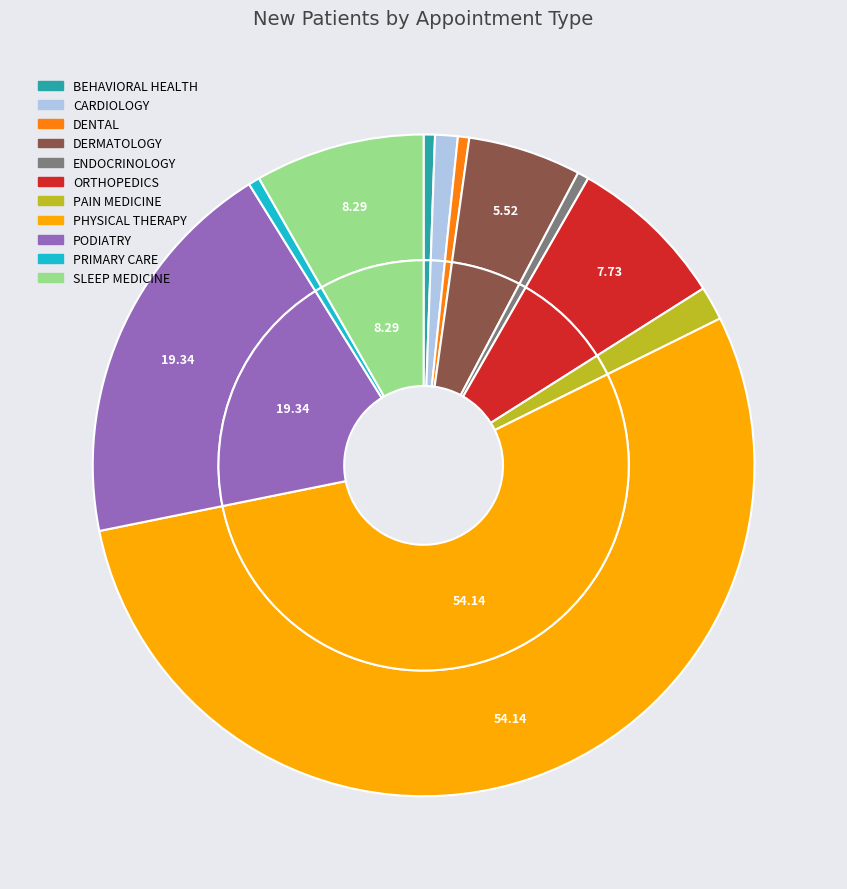

What is the total percentage of PRIMARY CARE and ENDOCRINOLOGY?

1.1%